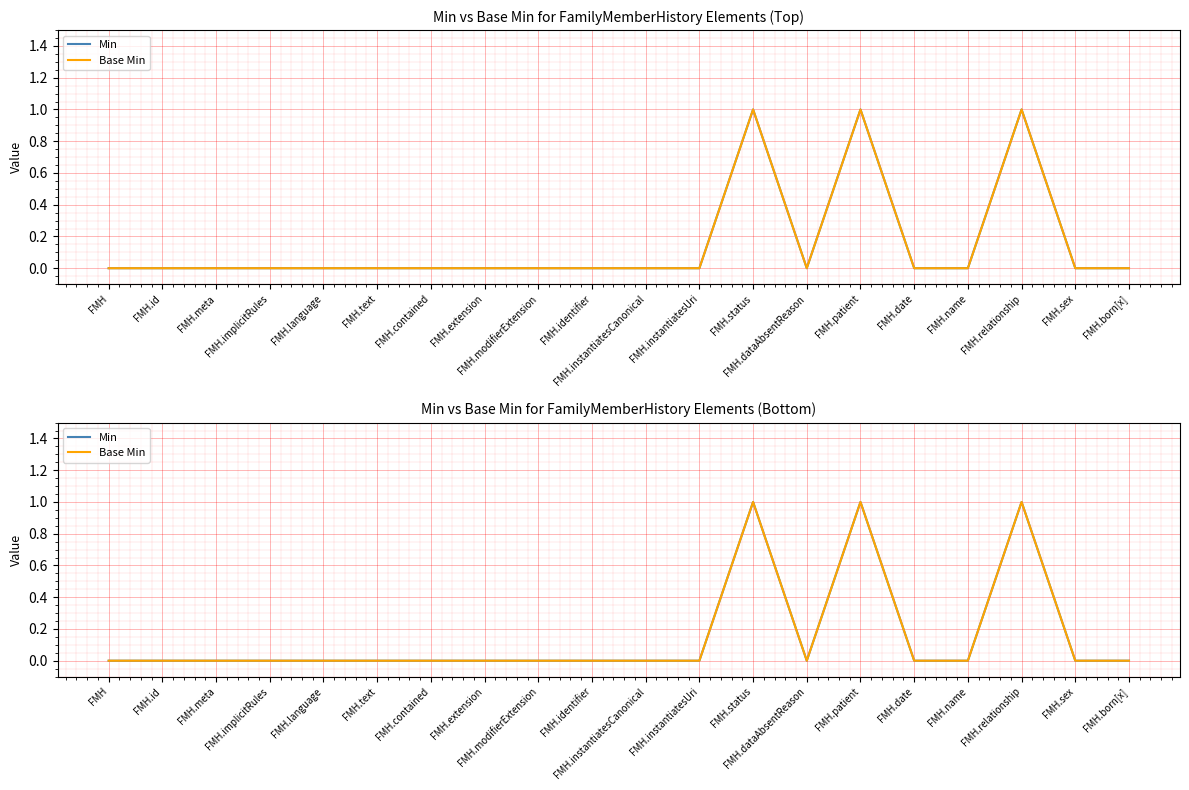

Reading left to right, transcribe all the data shown in this chart.

Min: 0	0	0	0	0	0	0	0	0	0	0	0	1	0	1	0	0	1	0	0
Base Min: 0	0	0	0	0	0	0	0	0	0	0	0	1	0	1	0	0	1	0	0